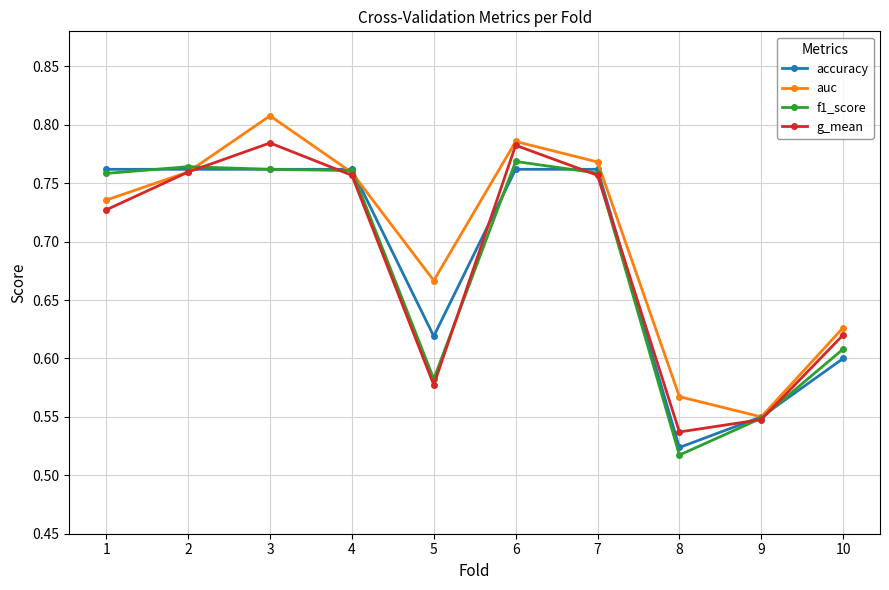

At which label does auc reach its minimum?

9